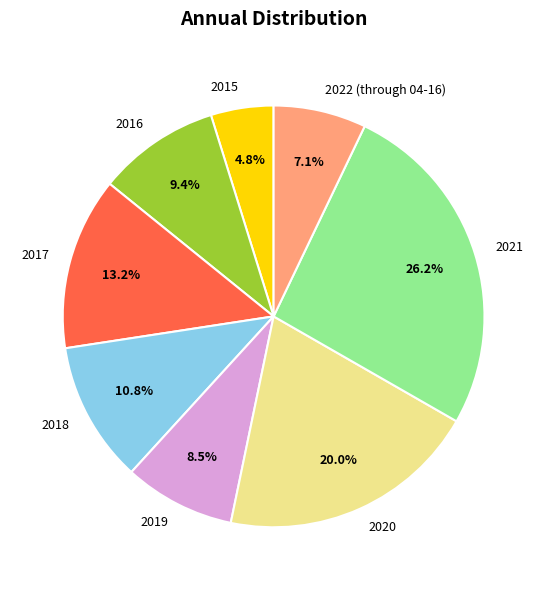

What is the smallest slice in the pie chart?

2015